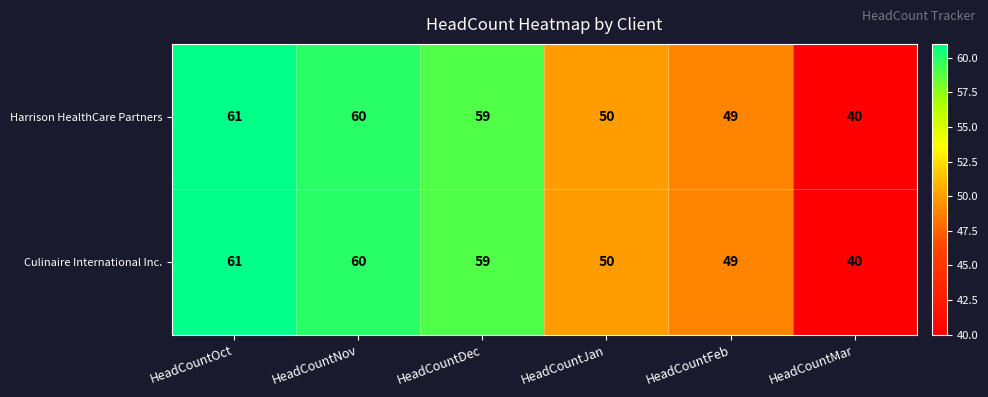

What is the highest value of the Culinaire International Inc. series?

61